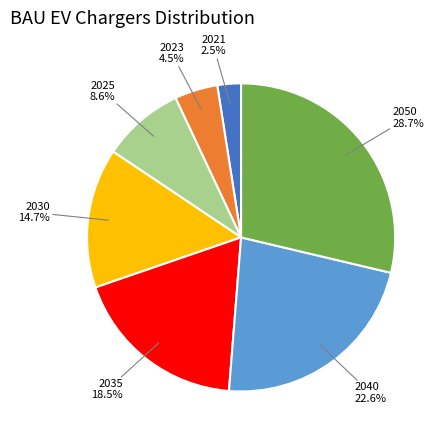

Does any single category account for the majority?

No